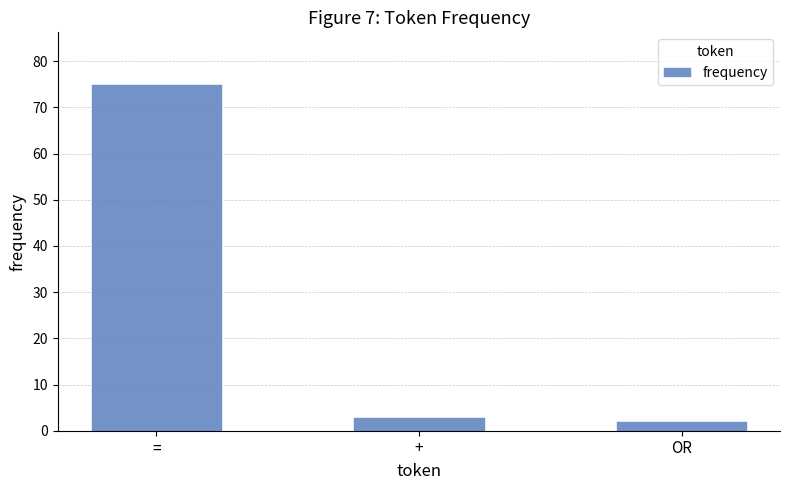

Count the number of data series in this chart.

1